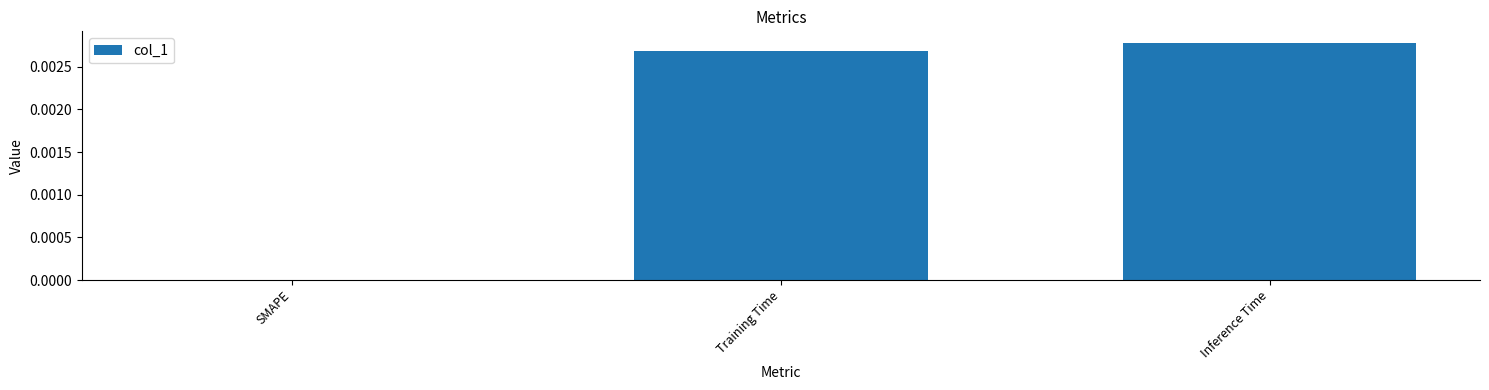

The value at Inference Time is 0.0. True or false?

True